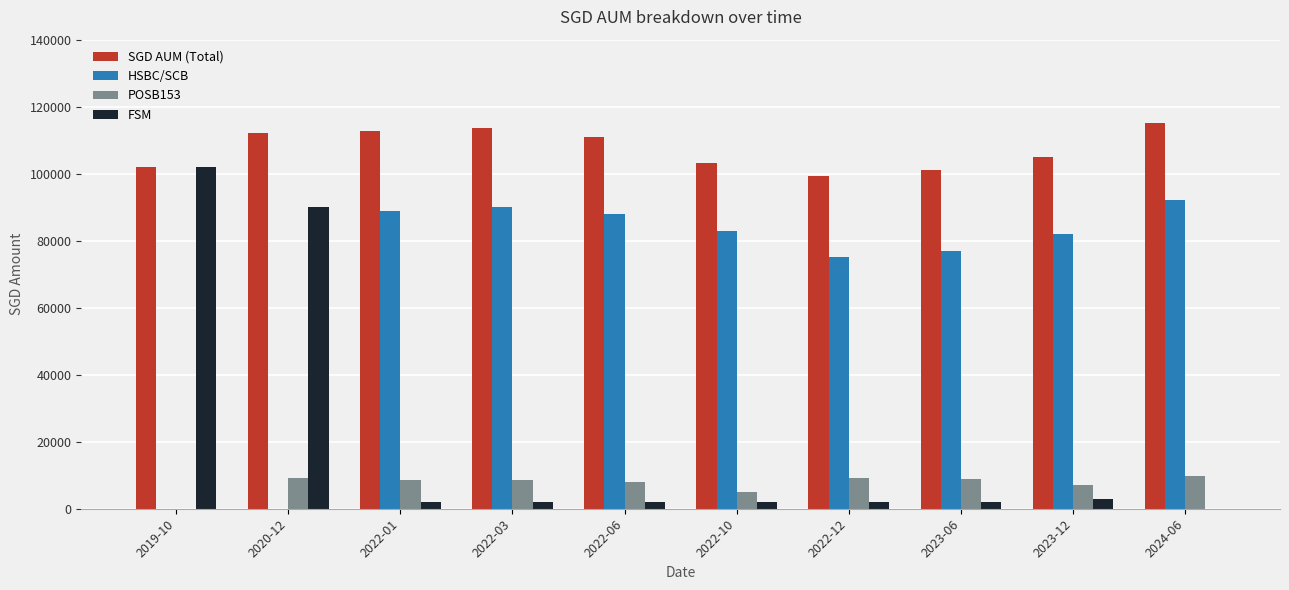

Which series has the largest range (max minus min)?

FSM